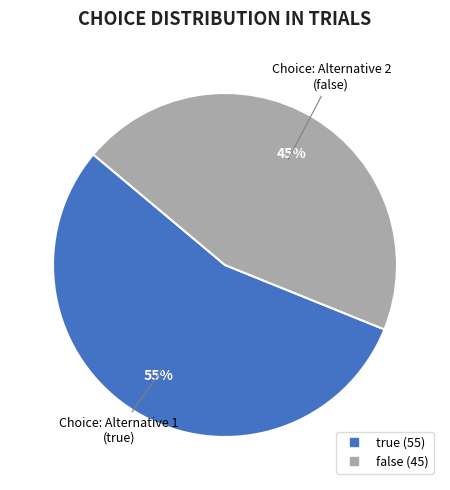

Does any single category account for the majority?

Yes